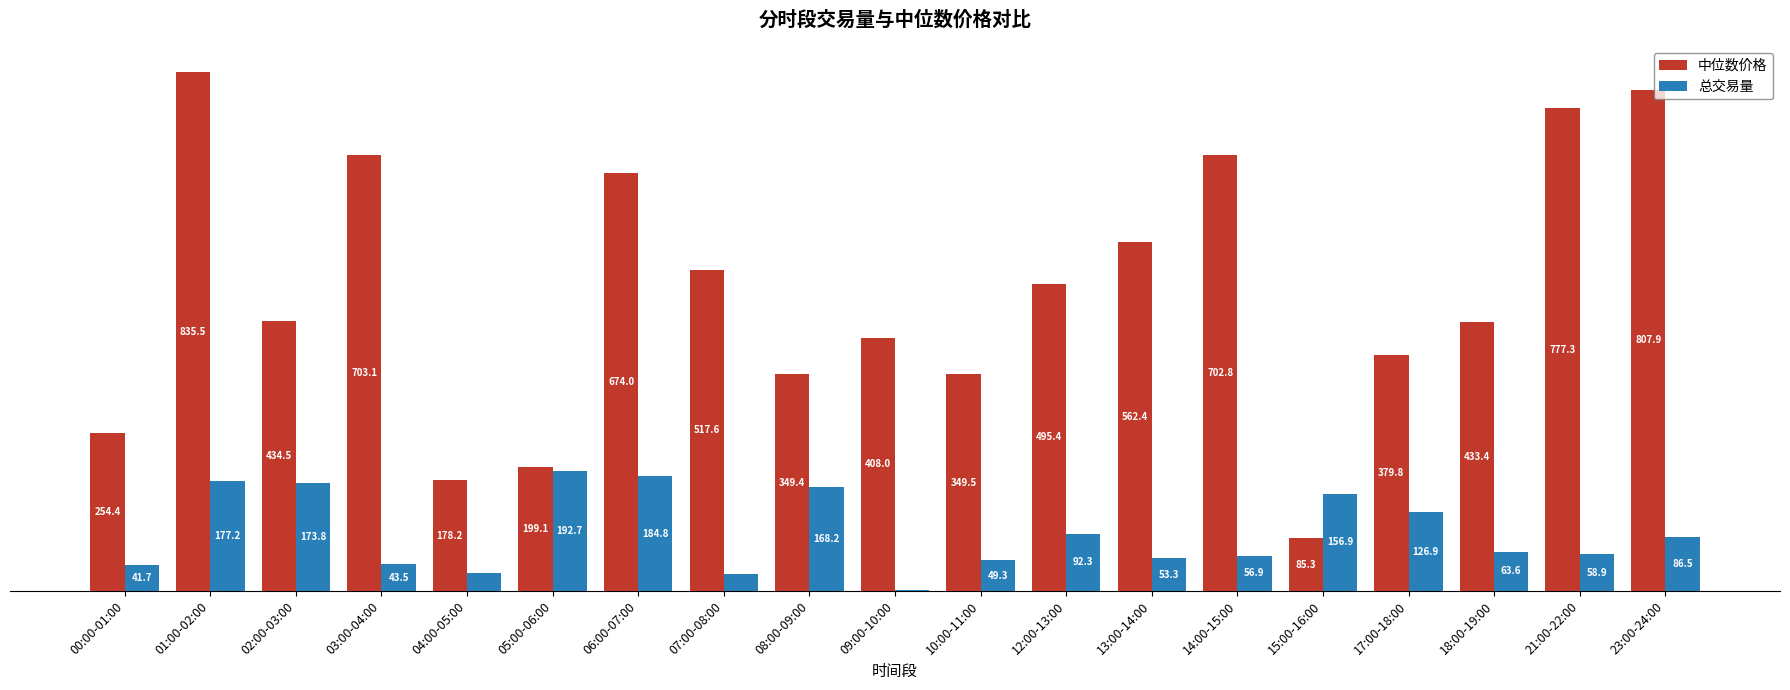

Between 02:00-03:00 and 18:00-19:00, which series saw the biggest shift?

总交易量